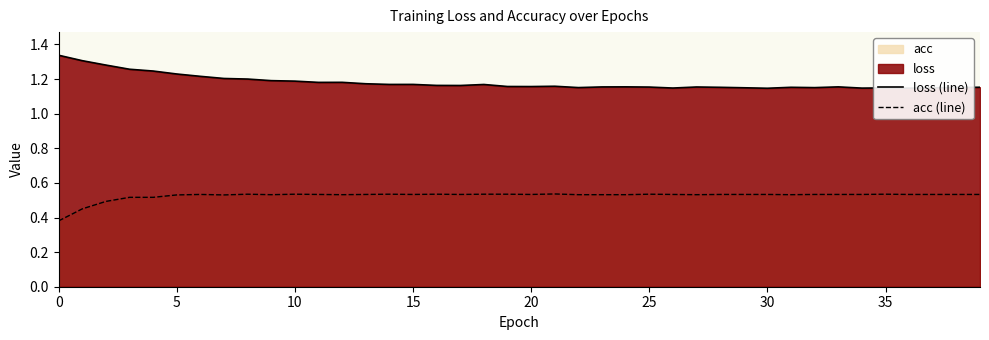

Reading right to left, list all the values displayed in this chart.

loss (line): 1.2	1.2	1.1	1.1	1.1	1.1	1.2	1.2	1.2	1.1	1.1	1.2	1.2	1.1	1.2	1.2	1.2	1.2	1.2	1.2	1.2	1.2	1.2	1.2	1.2	1.2	1.2	1.2	1.2	1.2	1.2	1.2	1.2	1.2	1.2	1.2	1.3	1.3	1.3	1.3
acc (line): 0.5	0.5	0.5	0.5	0.5	0.5	0.5	0.5	0.5	0.5	0.5	0.5	0.5	0.5	0.5	0.5	0.5	0.5	0.5	0.5	0.5	0.5	0.5	0.5	0.5	0.5	0.5	0.5	0.5	0.5	0.5	0.5	0.5	0.5	0.5	0.5	0.5	0.5	0.5	0.4